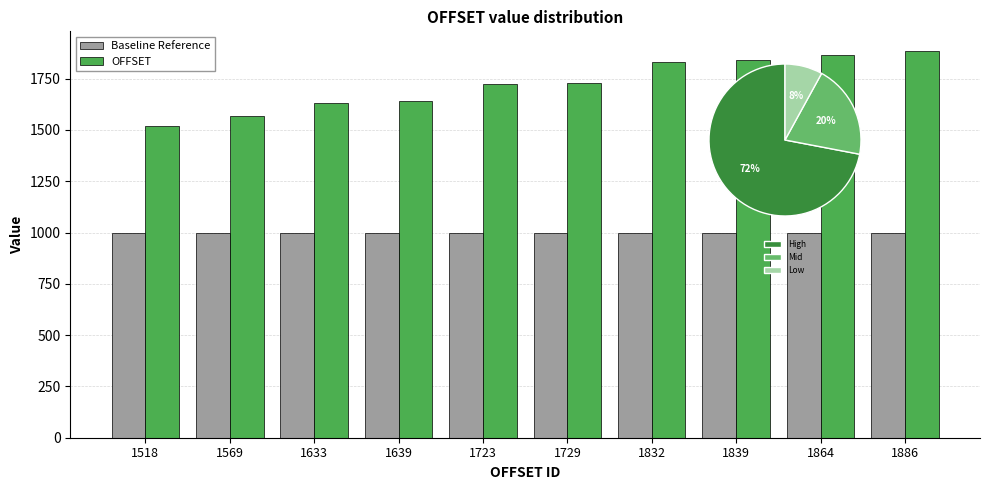

Which category has the highest value in the OFFSET series?

1886